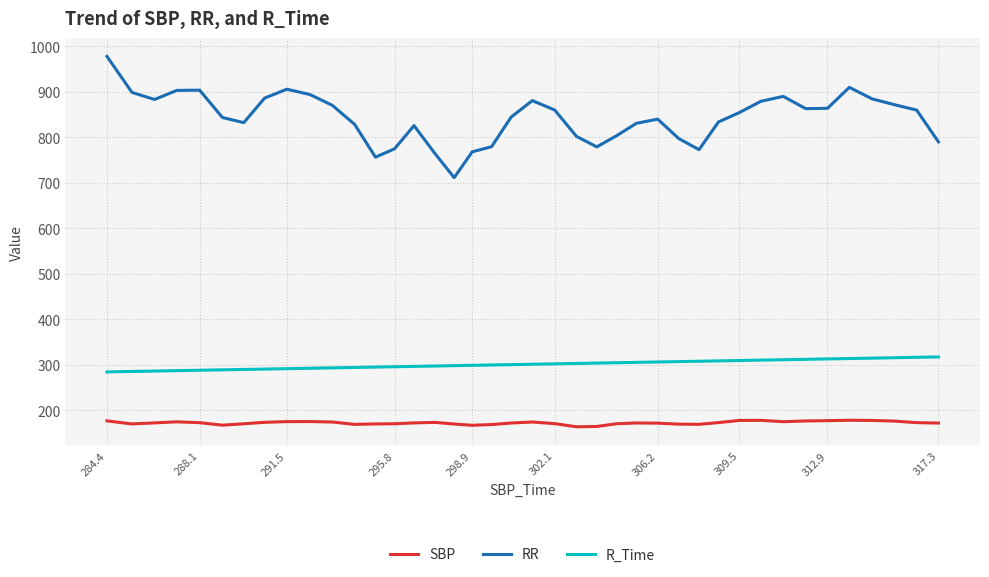

True or false: SBP and R_Time intersect in this chart.

False